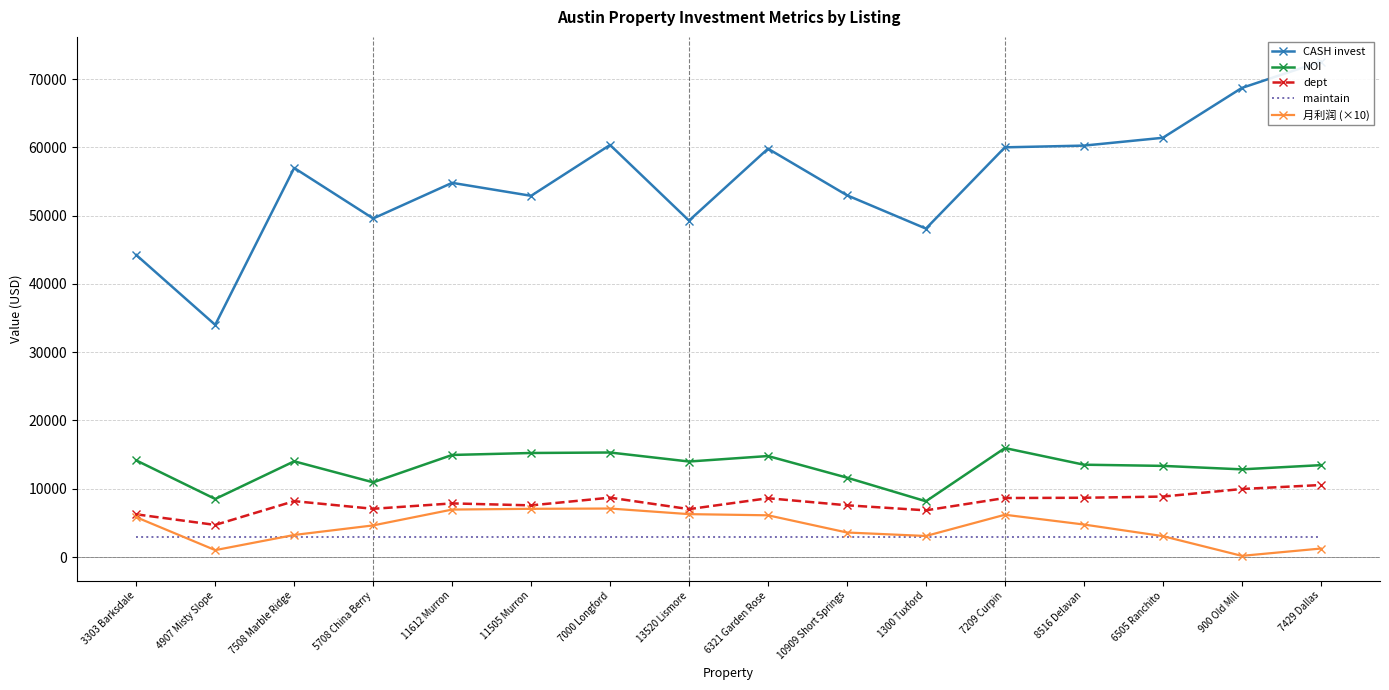

Is the value of dept at 7508 Marble Ridge greater than the value of maintain at 1300 Tuxford?

Yes